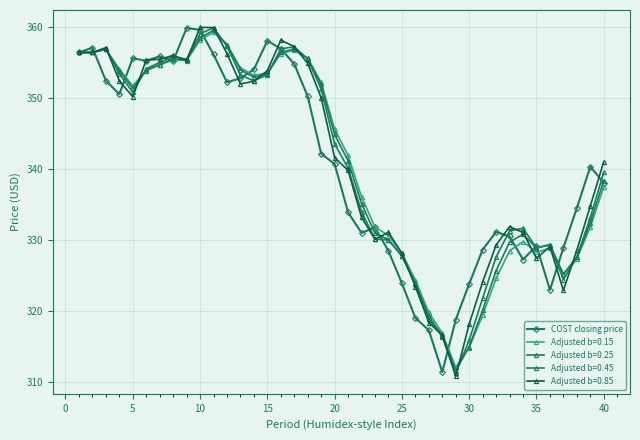

What is the smallest value displayed?

310.8